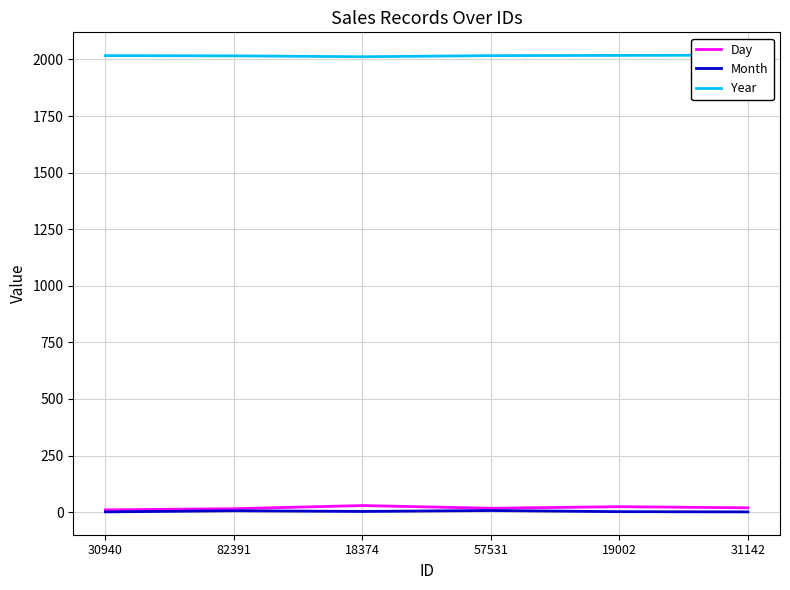

What is the maximum value shown in the chart?

2019